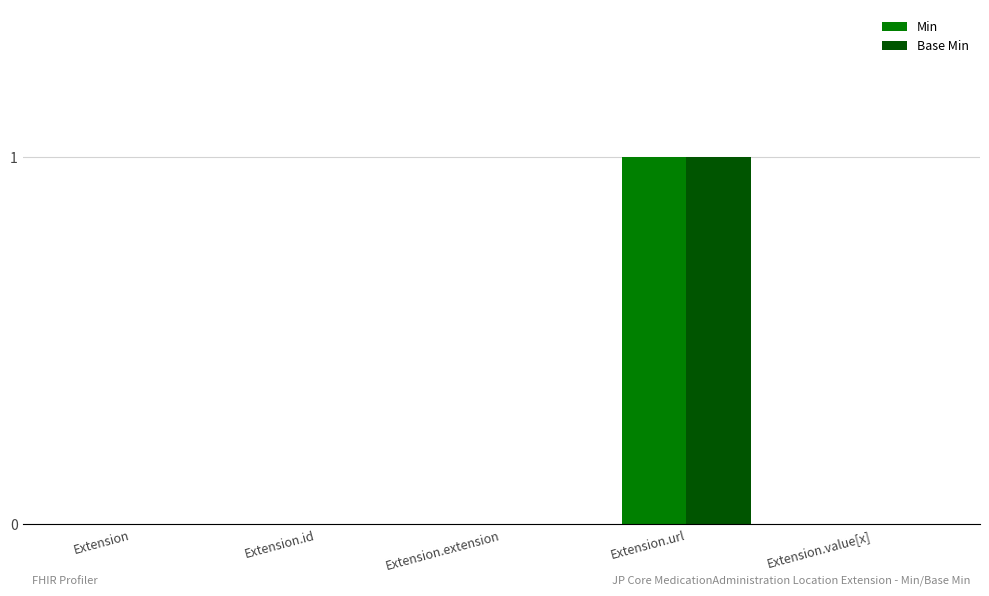

Which category has the highest value across all series?

Extension.url